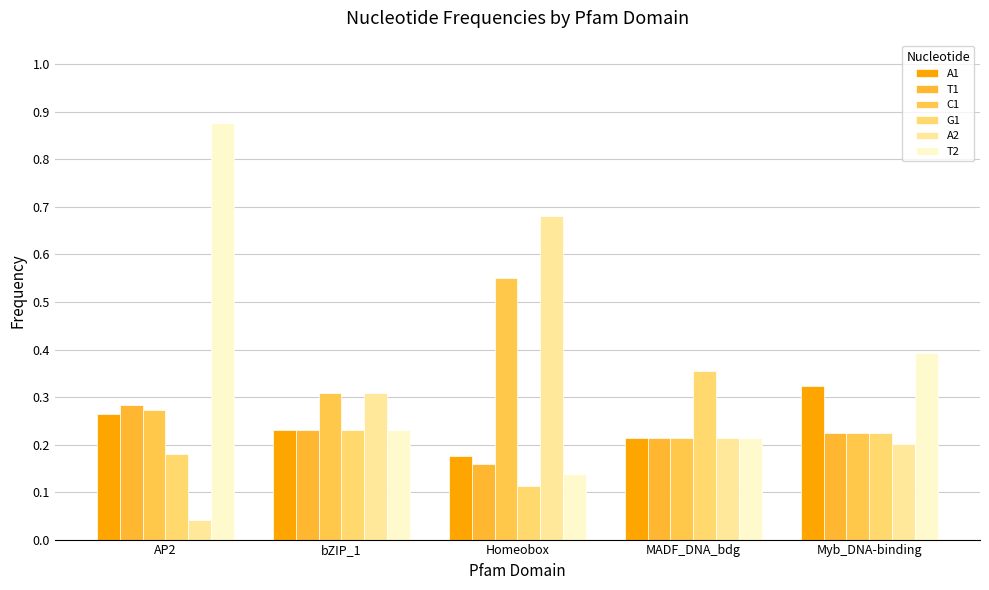

Are the bars horizontal?

No